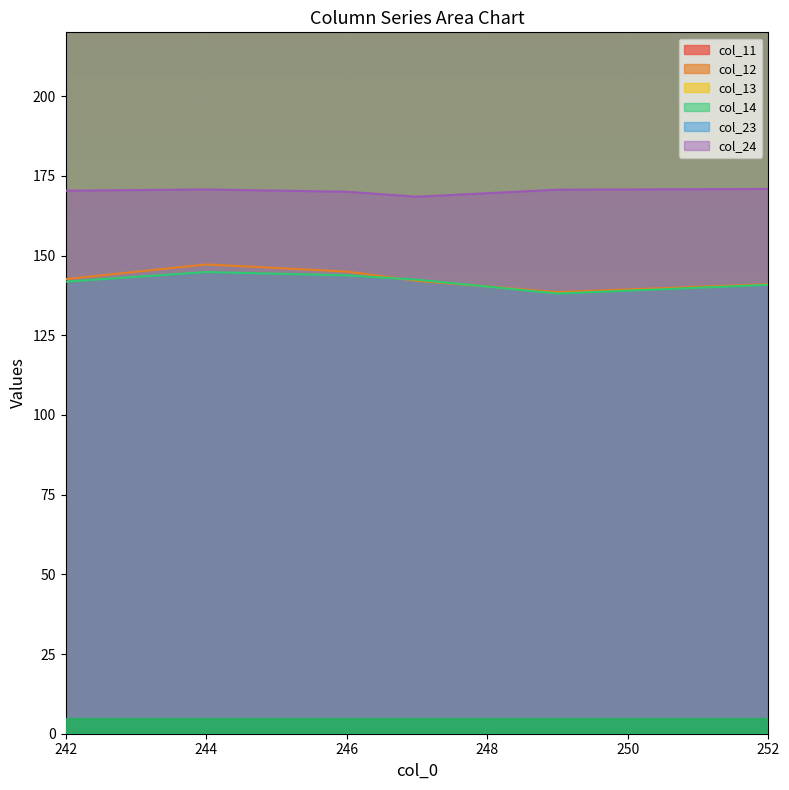

What is the value of the col_11 point at the 6th from the left?

395.2